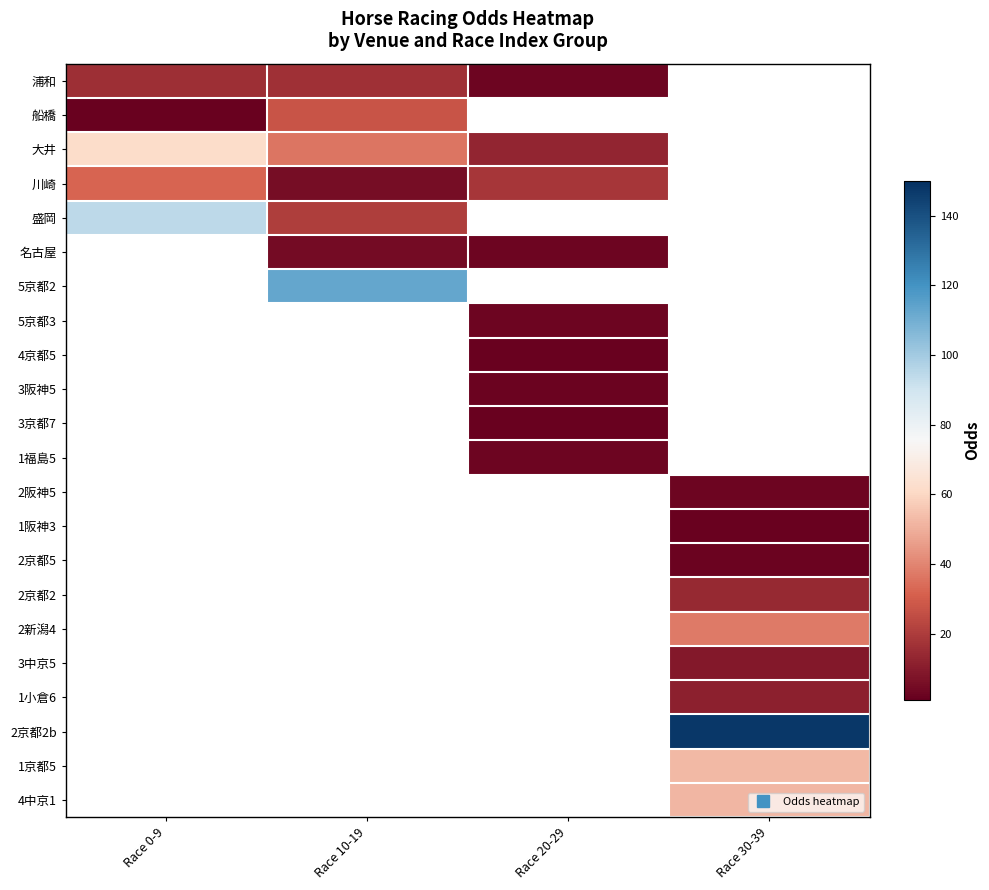

What is the difference between the highest and lowest values at Race 10-19?

108.0